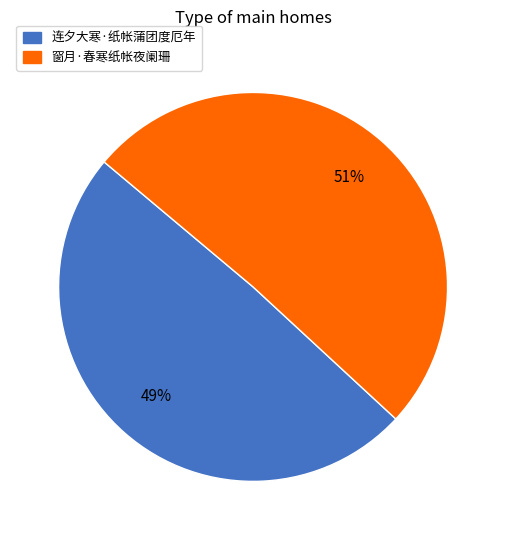

To the nearest percent, what is the combined percentage of 连夕大寒·纸帐蒲团度厄年 and 窗月·春寒纸帐夜阑珊?

100%